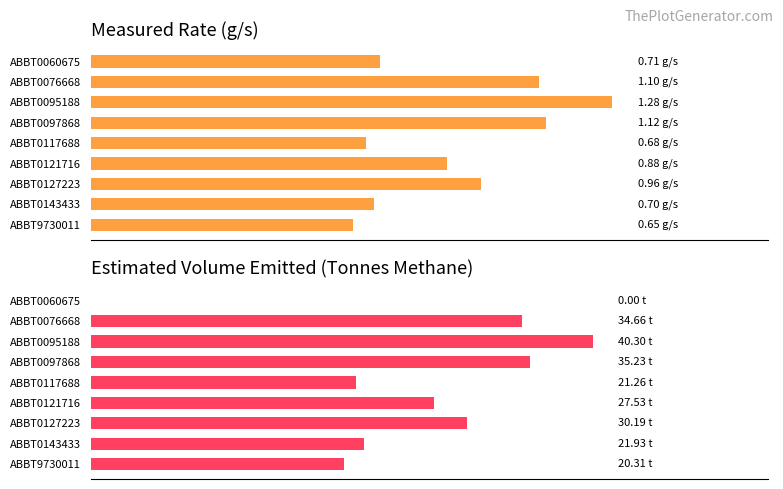

How many bars are there in total?

18